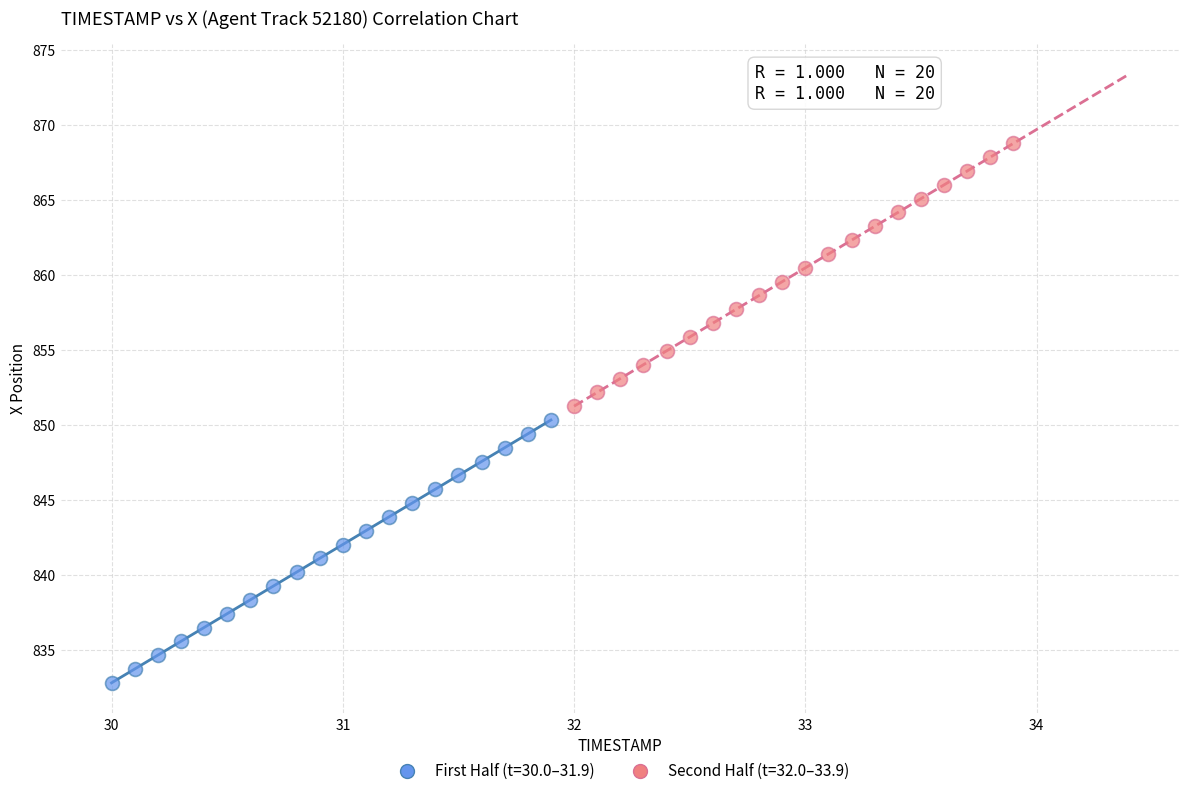

Which series reaches the maximum Y coordinate?

Second Half (t=32.0–33.9)